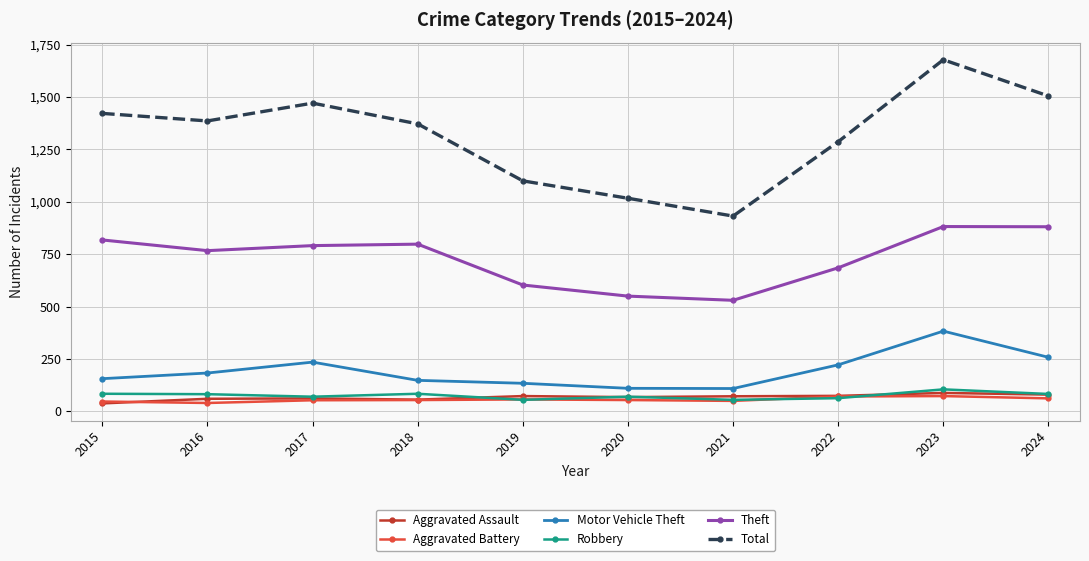

What is the approximate value of Motor Vehicle Theft at 2020, to the nearest 50?

100